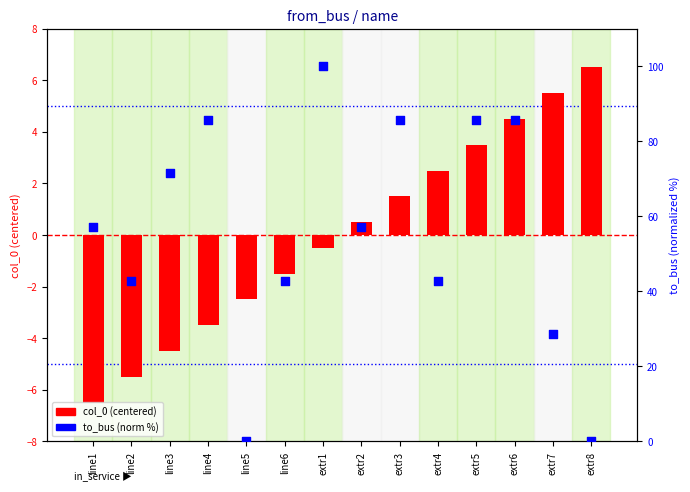

Which series reaches the minimum Y coordinate?

col_0 (centered)